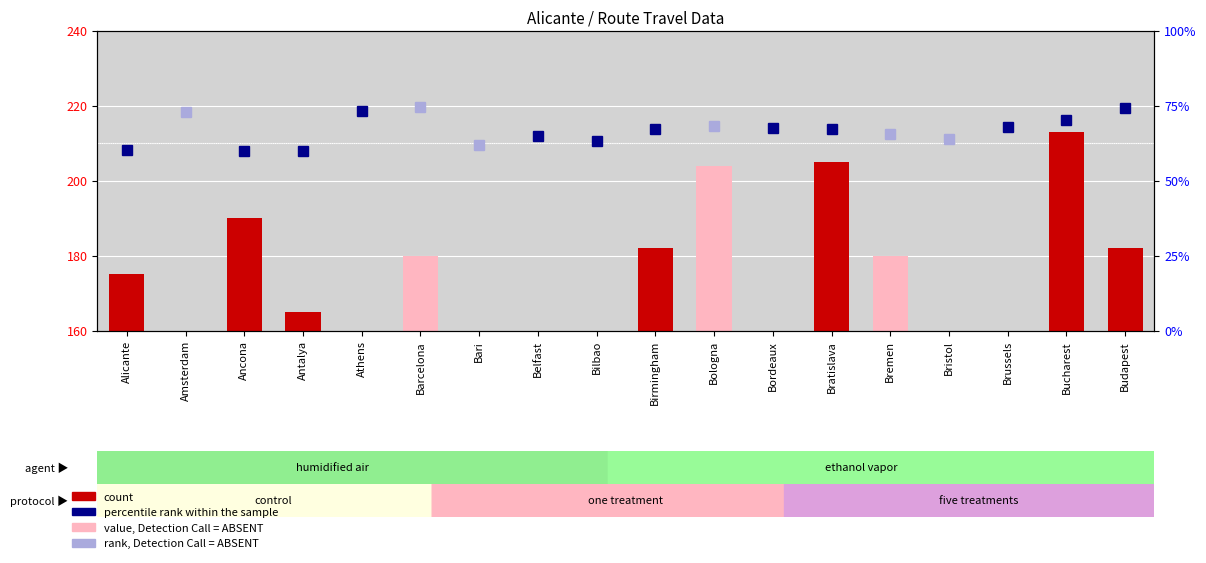

Where is the data nearest to the value -6?

Bari